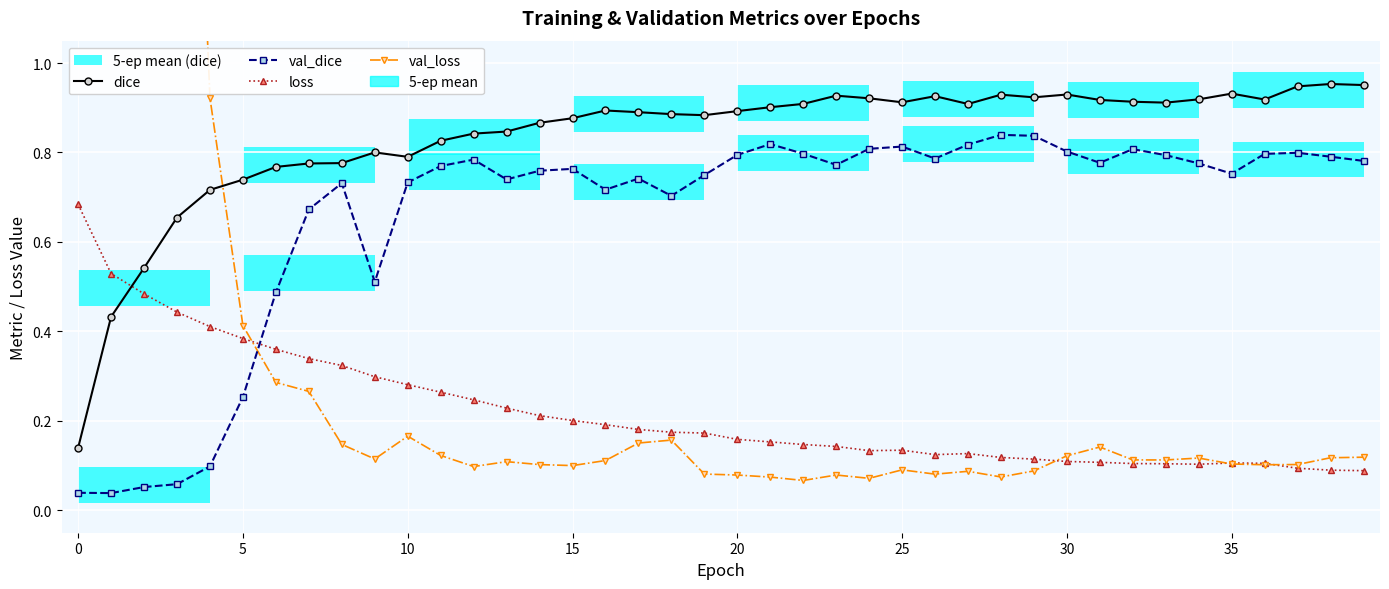

How many intersections are there between loss and val_loss?

4